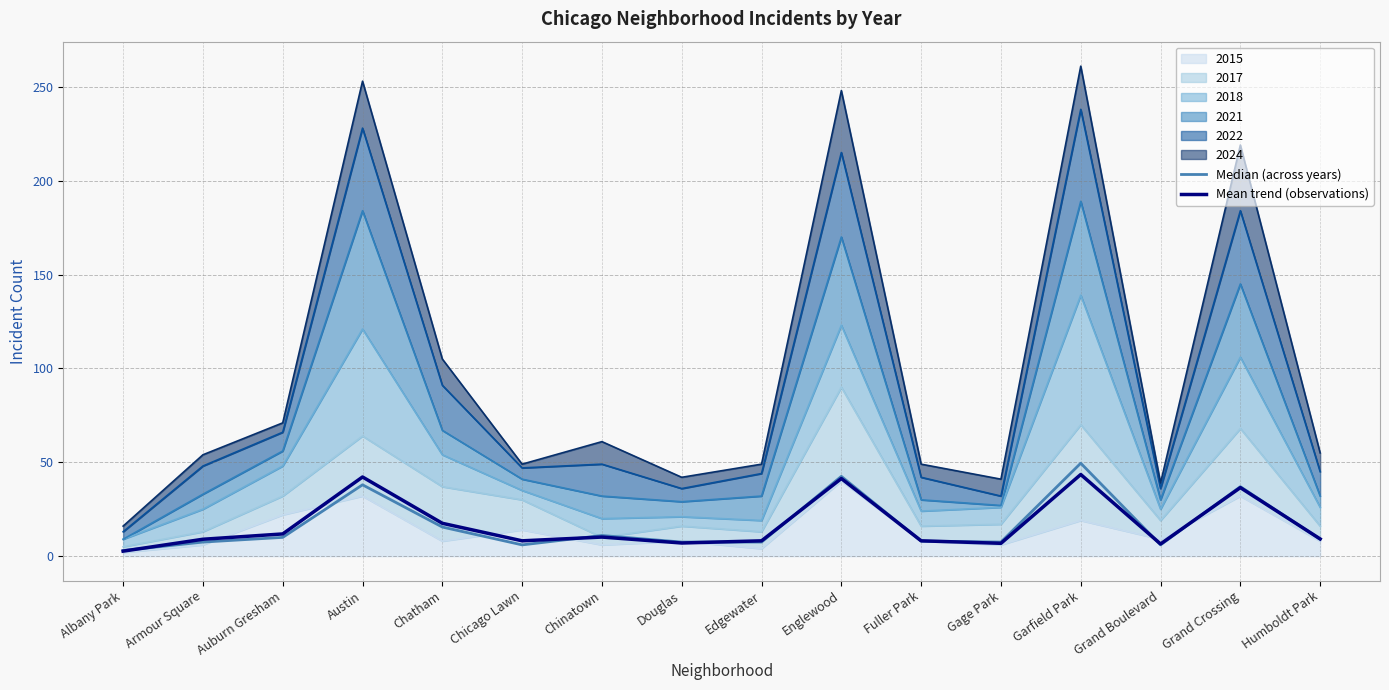

How many times do Mean trend (observations) and Median (across years) cross each other?

9